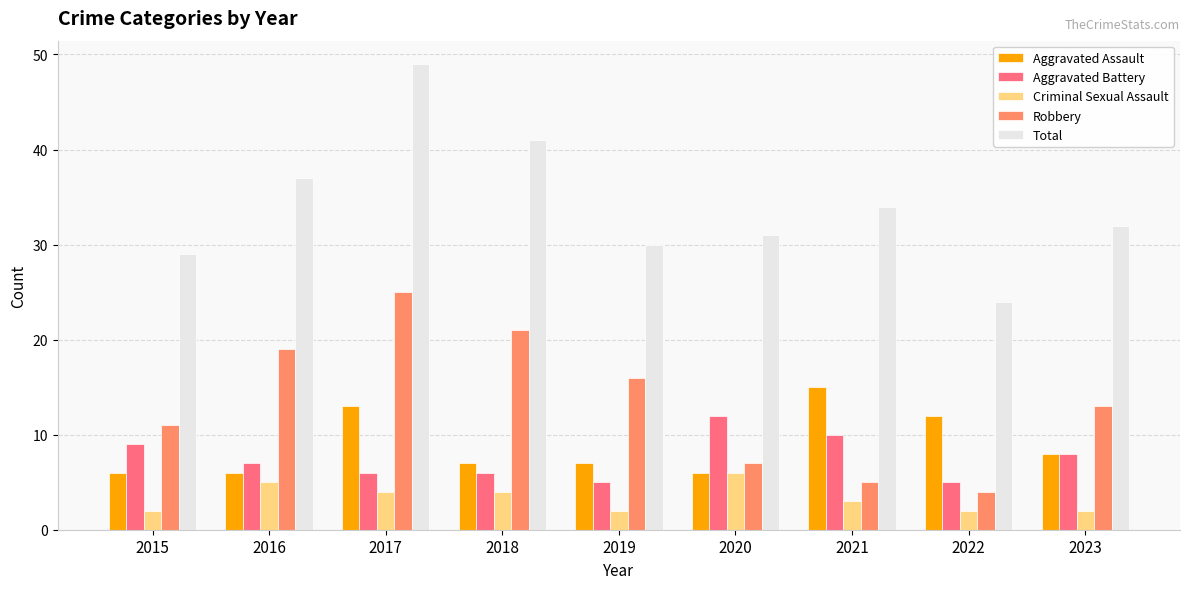

Rank the categories by Robbery value from lowest to highest.

2022, 2021, 2020, 2015, 2023, 2019, 2016, 2018, 2017